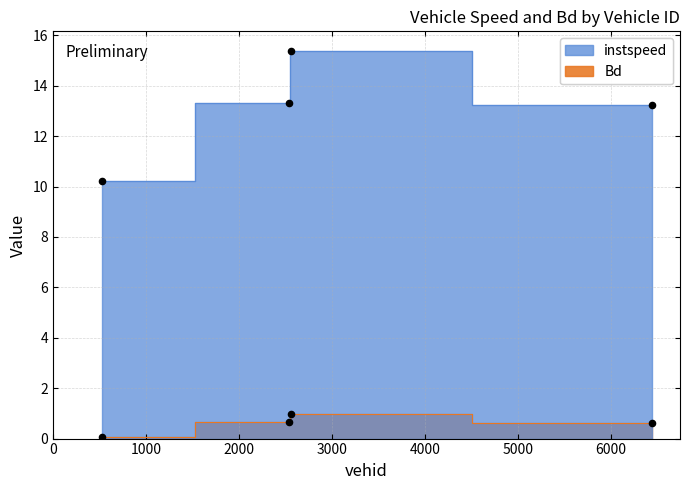

At how many categories does at least one series exceed 0?

4